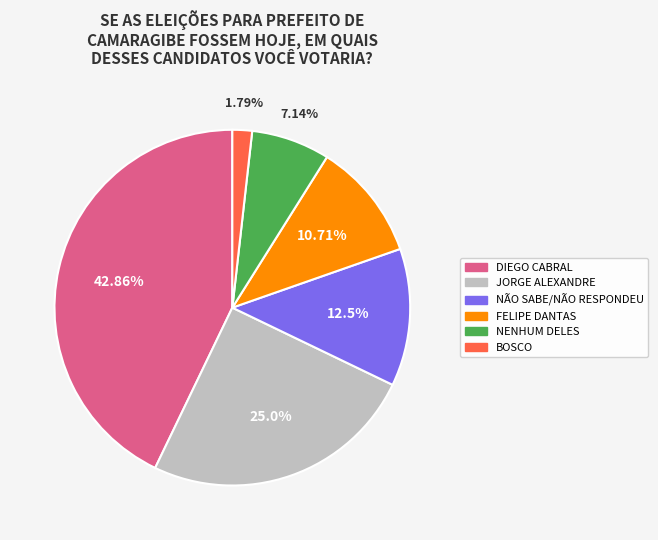

Which slice is the smallest?

BOSCO